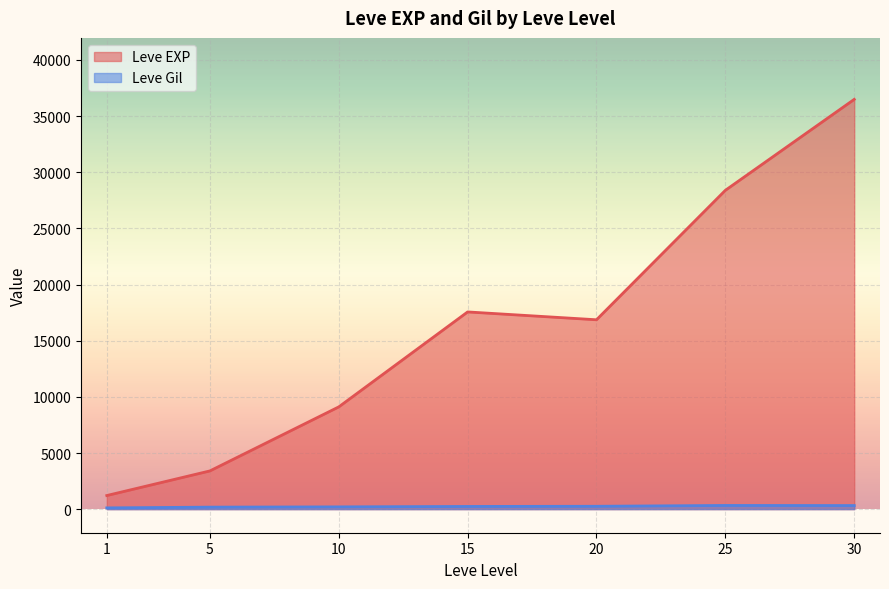

Rank the series by their maximum value, from highest to lowest.

Leve EXP, Leve Gil